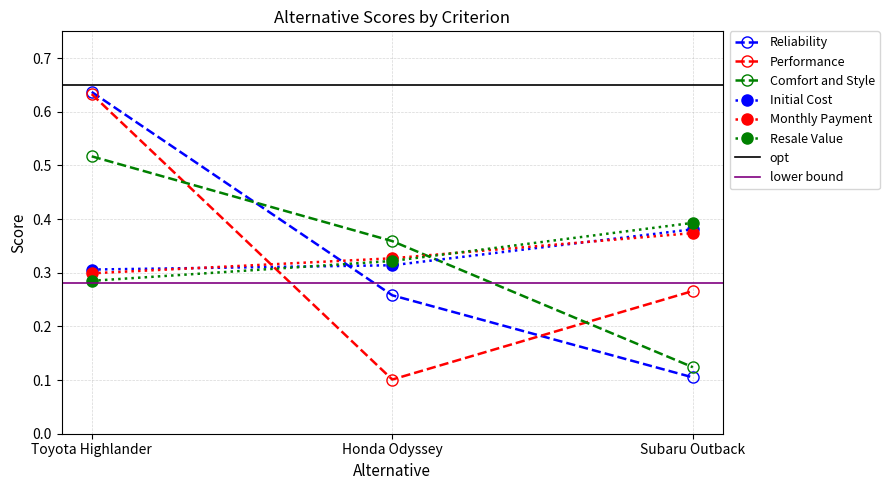

Reading left to right, extract all data points from this chart.

Reliability: 0.6	0.3	0.1
Performance: 0.6	0.1	0.3
Comfort and Style: 0.5	0.4	0.1
Initial Cost: 0.3	0.3	0.4
Monthly Payment: 0.3	0.3	0.4
Resale Value: 0.3	0.3	0.4